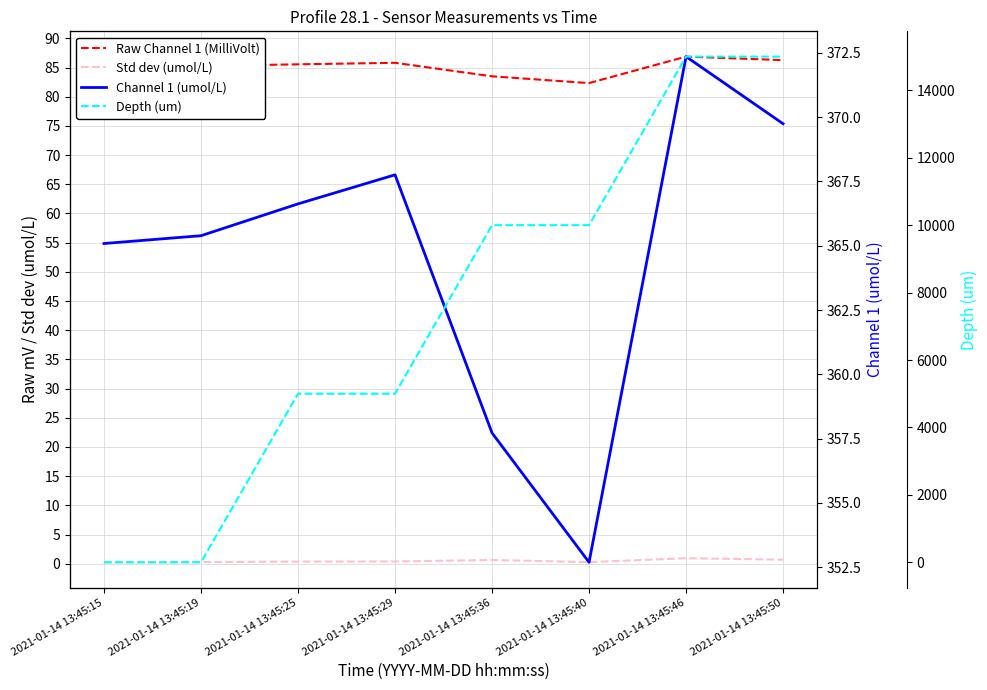

What is the difference between the maximum and minimum values in the Std dev (umol/L) series?

0.7